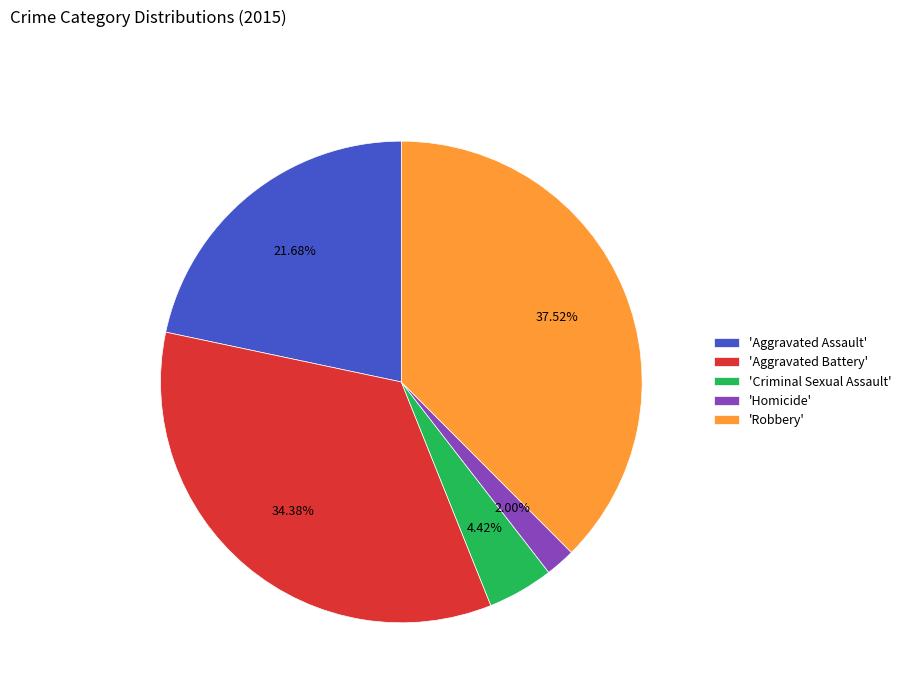

Does any single category account for the majority?

No